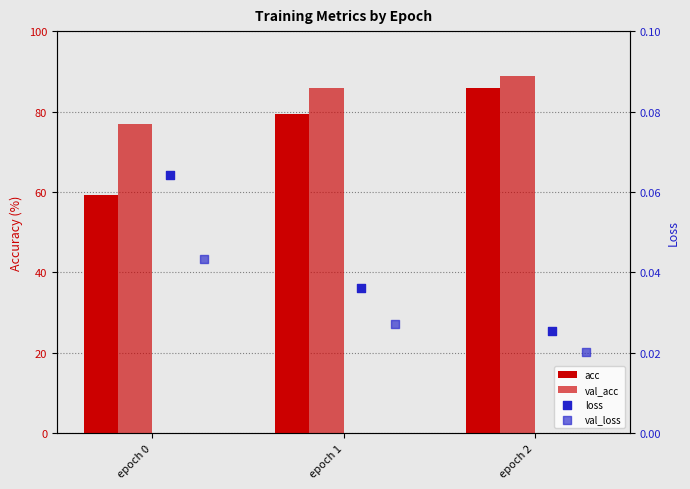

Is the value of val_loss at epoch 0 greater than the value of acc at epoch 1?

No